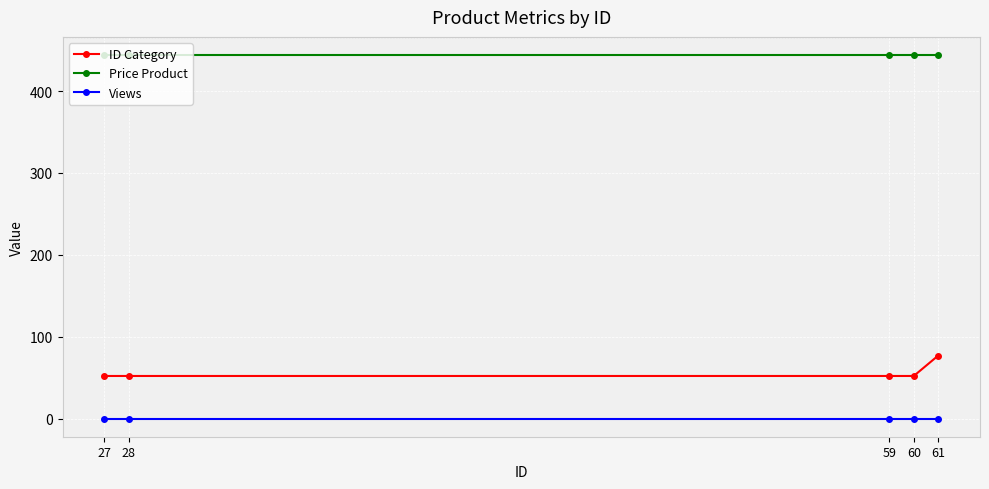

What is the approximate value of ID Category at 61, to the nearest 5?

75